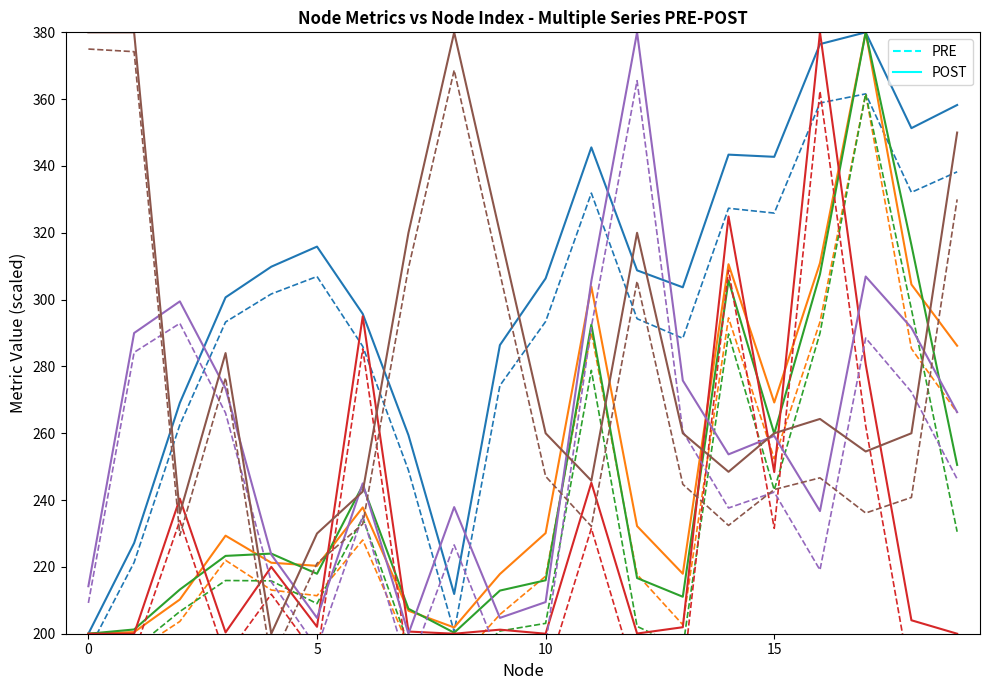

Reading left to right, list all the values displayed in this chart.

Closeness: 200.0	227.1	269.1	300.7	309.9	315.9	295.7	259.4	211.9	286.4	306.3	345.6	308.8	303.7	343.4	342.7	376.5	380.0	351.3	358.2
Eigenvector: 200.0	200.5	210.2	229.3	221.2	220.3	237.8	206.9	201.9	217.9	230.1	303.9	232.2	218.0	310.6	269.2	310.9	380.0	304.5	286.2
PageRank: 200.0	201.3	213.2	223.3	224.0	217.9	244.4	207.5	200.3	212.9	216.0	292.5	216.7	211.1	305.8	259.9	307.6	380.0	316.3	250.5
Betweenness: 200.0	200.0	240.4	200.4	220.0	202.1	295.0	200.6	200.0	201.2	200.0	245.2	200.1	201.9	324.9	248.4	380.0	280.7	204.0	200.0
weight: 214.2	290.0	299.5	273.4	223.7	204.7	245.0	200.0	237.9	204.7	209.5	305.6	380.0	275.8	253.7	259.2	236.7	306.9	291.6	266.3
Clustering: 380.0	380.0	236.0	284.0	200.0	230.0	242.5	320.0	380.0	320.0	260.0	245.8	320.0	260.0	248.5	260.0	264.3	254.5	260.0	350.0